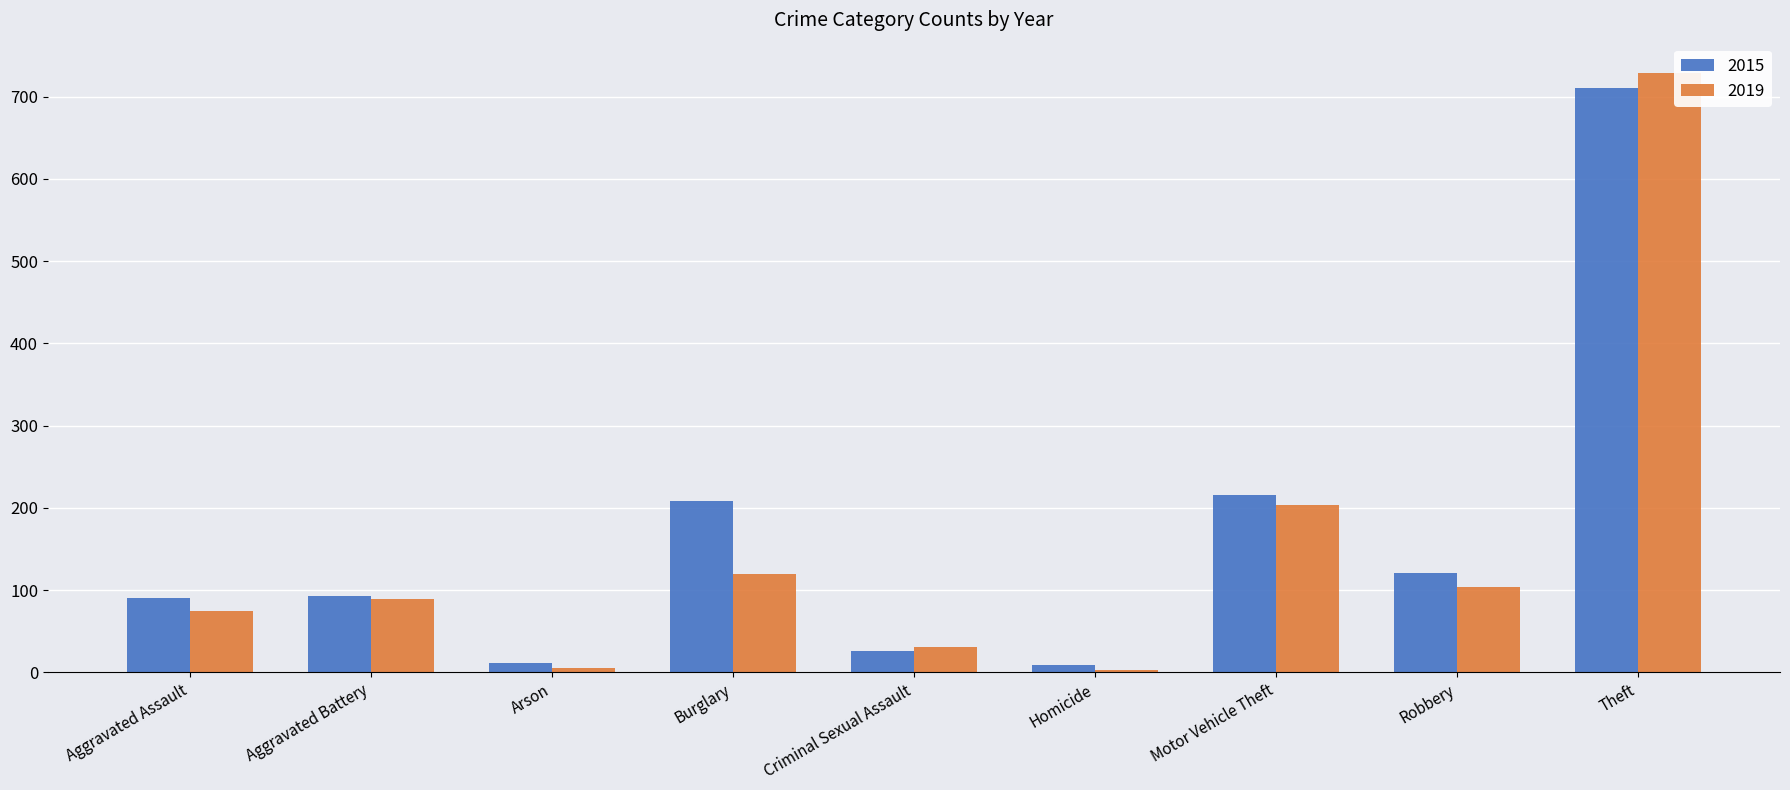

At which label is 2019 closest to 366?

Motor Vehicle Theft